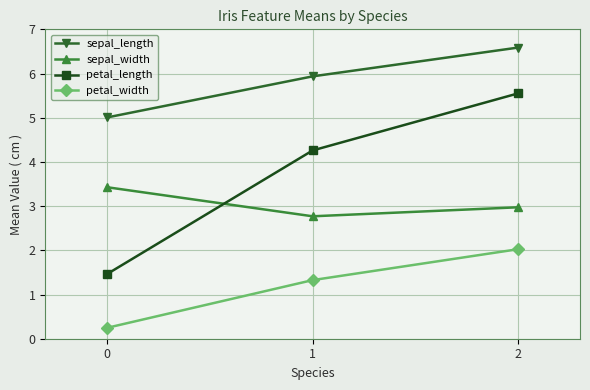

At which label is petal_width closest to 1?

1